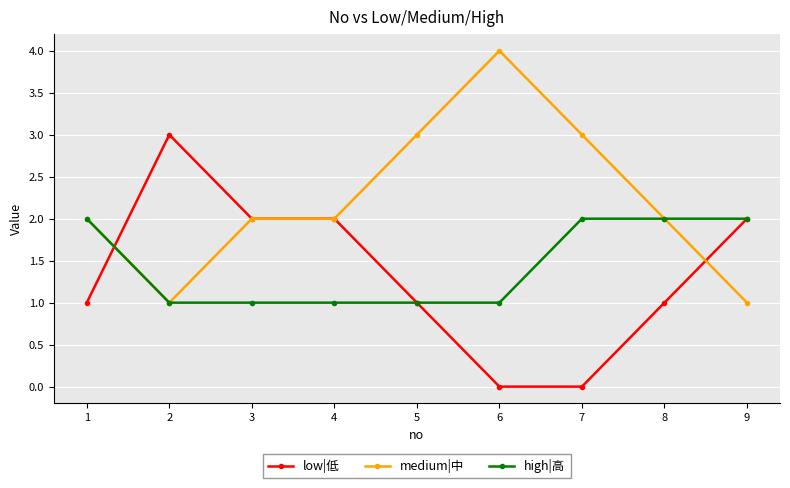

Which series has the largest total across all categories?

medium|中